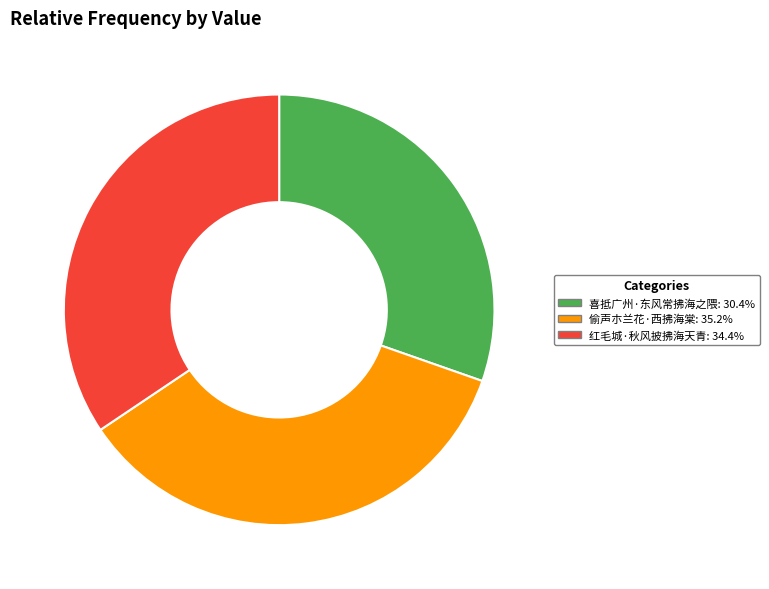

Which slice is the largest?

偷声朩兰花·西拂海棠